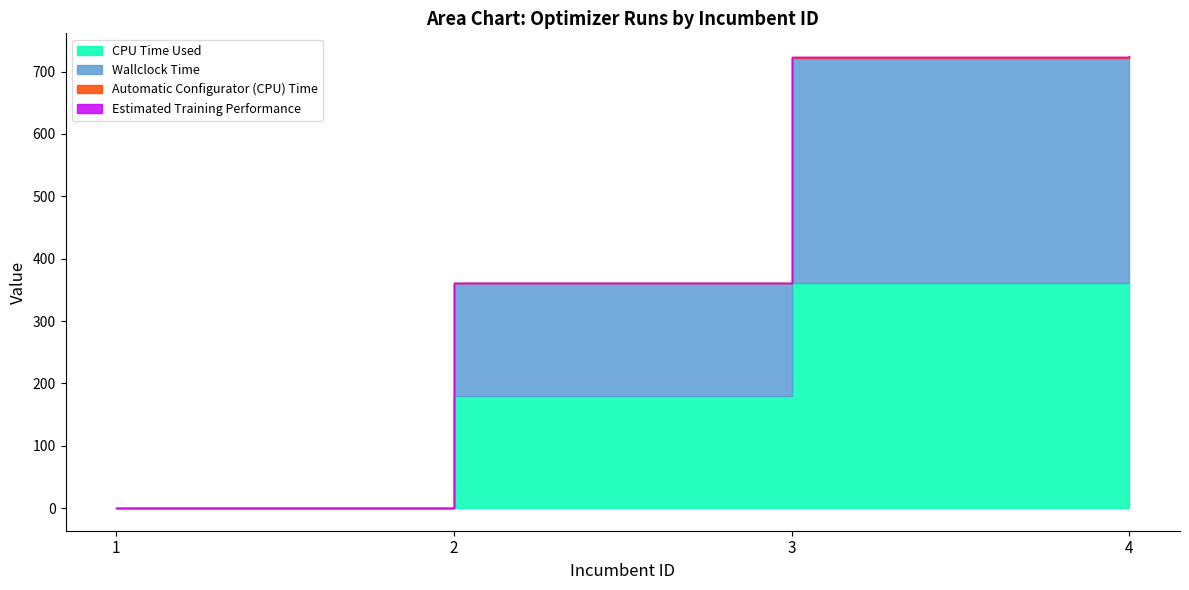

How many values in the CPU Time Used series exceed 361?

2